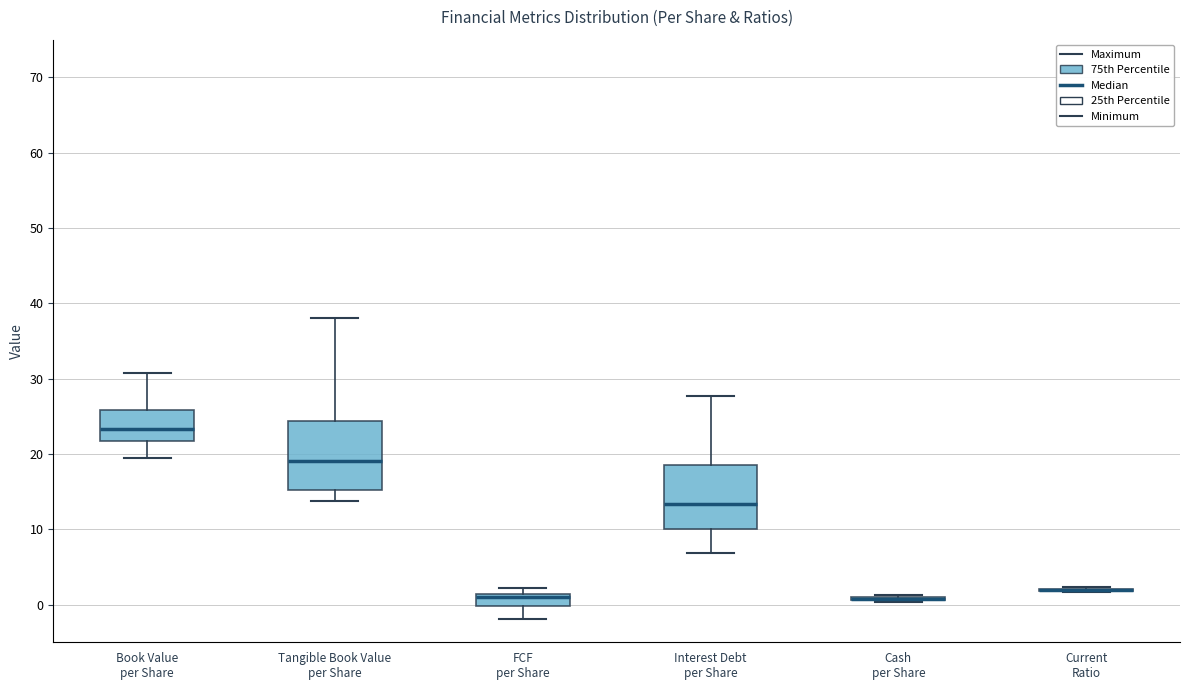

Reading left to right, read every box against the y-axis: the position of its median line, the range the box covers, and the ends of its whiskers. The values are not printed on the chart, so give them approximately, as read against the axis.

Book Value per Share: median 23, box 22 to 26, whiskers 19 to 31
Tangible Book Value per Share: median 19, box 15 to 24, whiskers 14 to 38
FCF per Share: median 1 (just below the box's upper edge), box 0 to 1, whiskers -2 to 2
Interest Debt per Share: median 13, box 10 to 19, whiskers 7 to 28
Cash per Share: box collapsed to a line at 1, whiskers 0 to 1
Current Ratio: box collapsed to a line at 2, whiskers 2 to 2